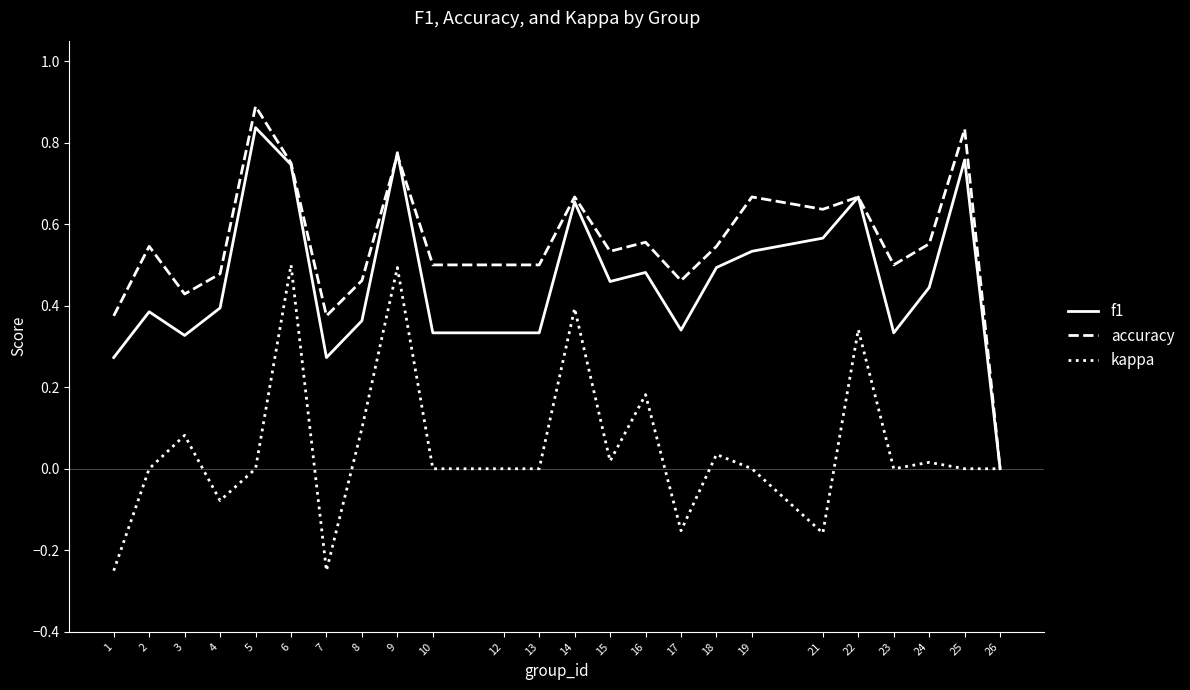

How many series are shown in this chart?

3